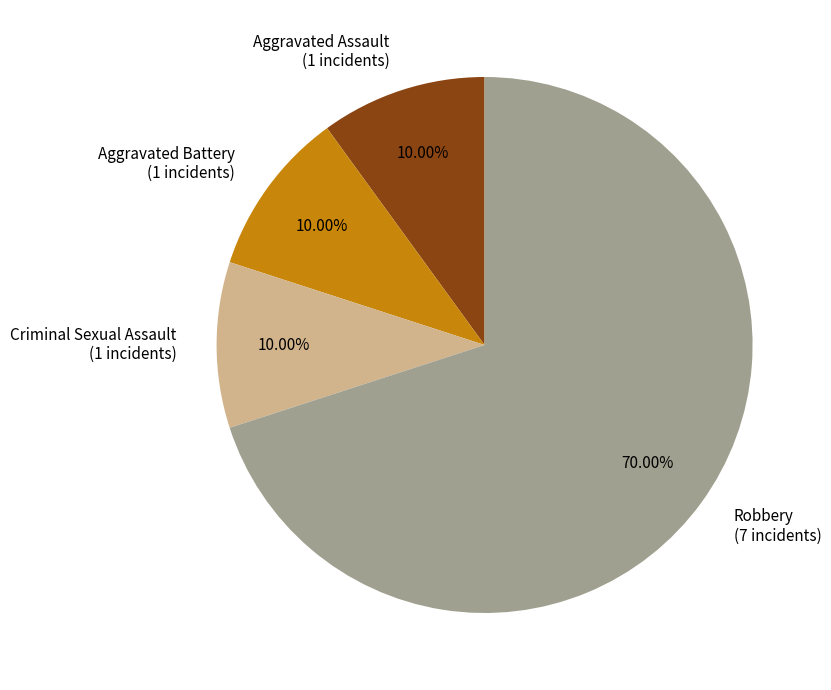

Is there any slice that represents more than half of the pie?

Yes